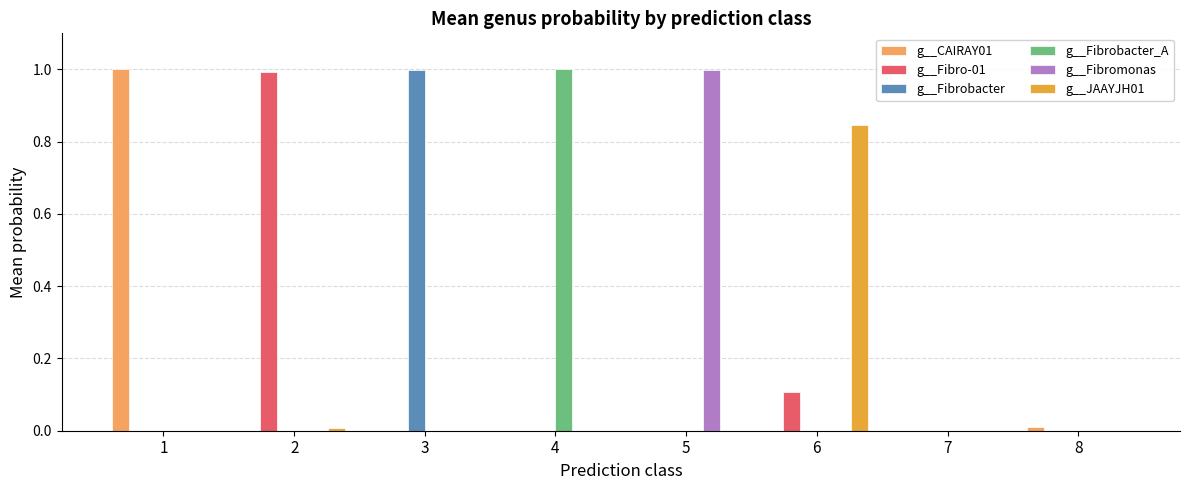

Between 1 and 6, which series saw the biggest shift?

g__CAIRAY01